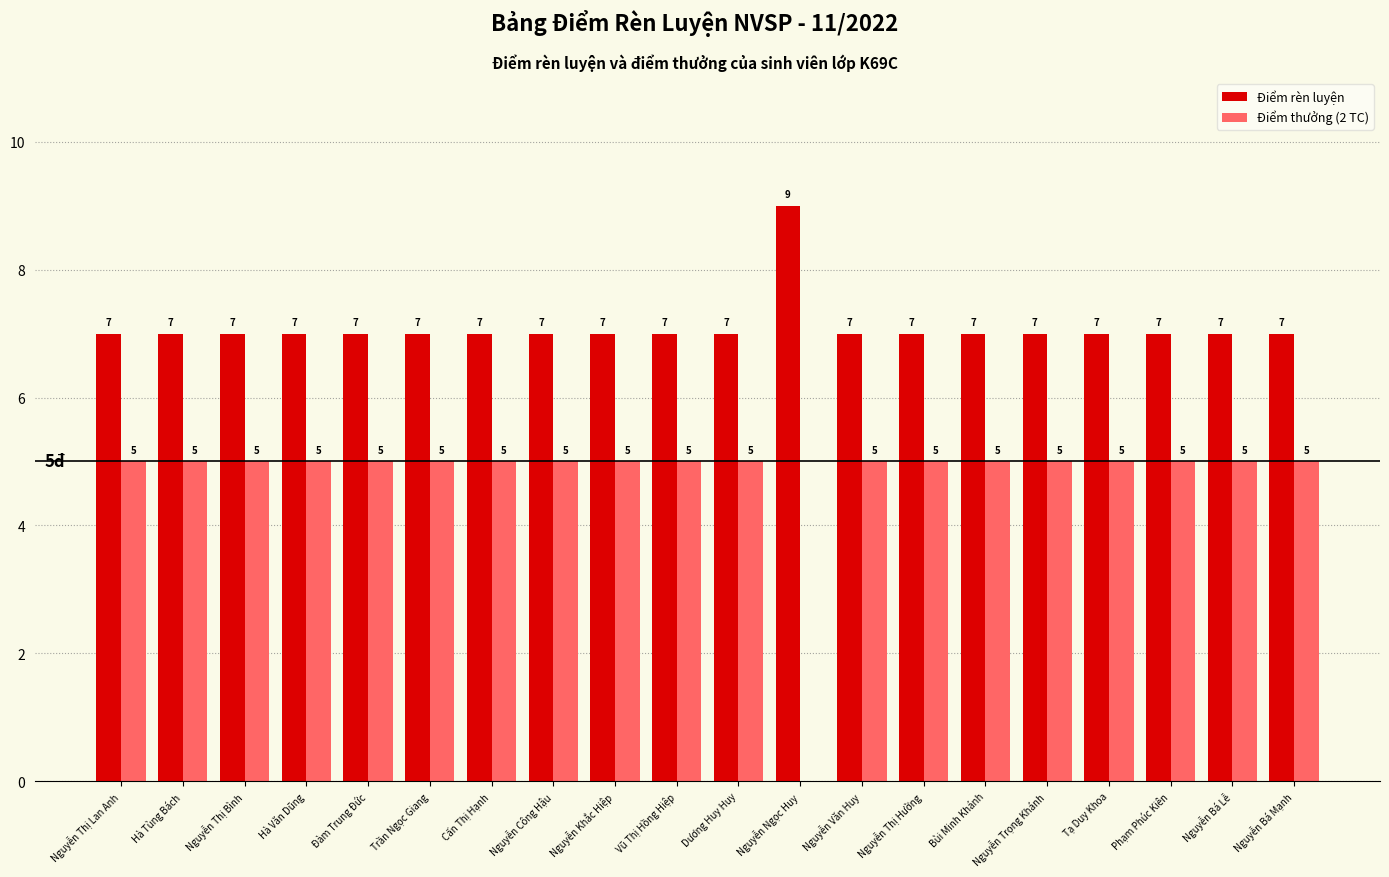

Which series changed the most between Dương Huy Huy and Nguyễn Ngọc Huy?

Điểm thưởng (2 TC)